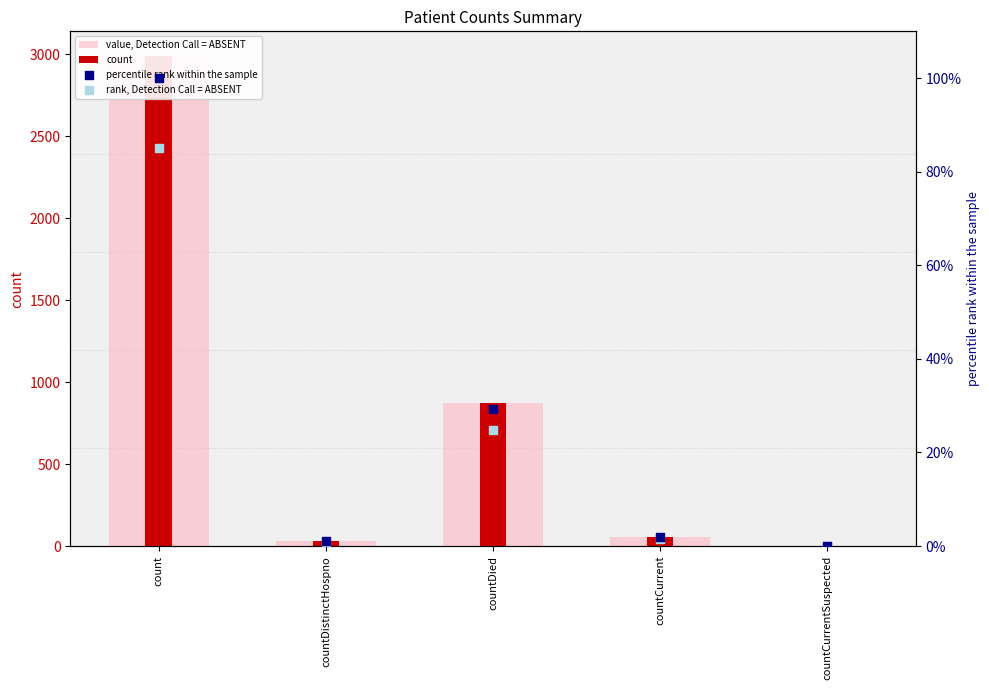

At how many categories does at least one series exceed 2615?

1